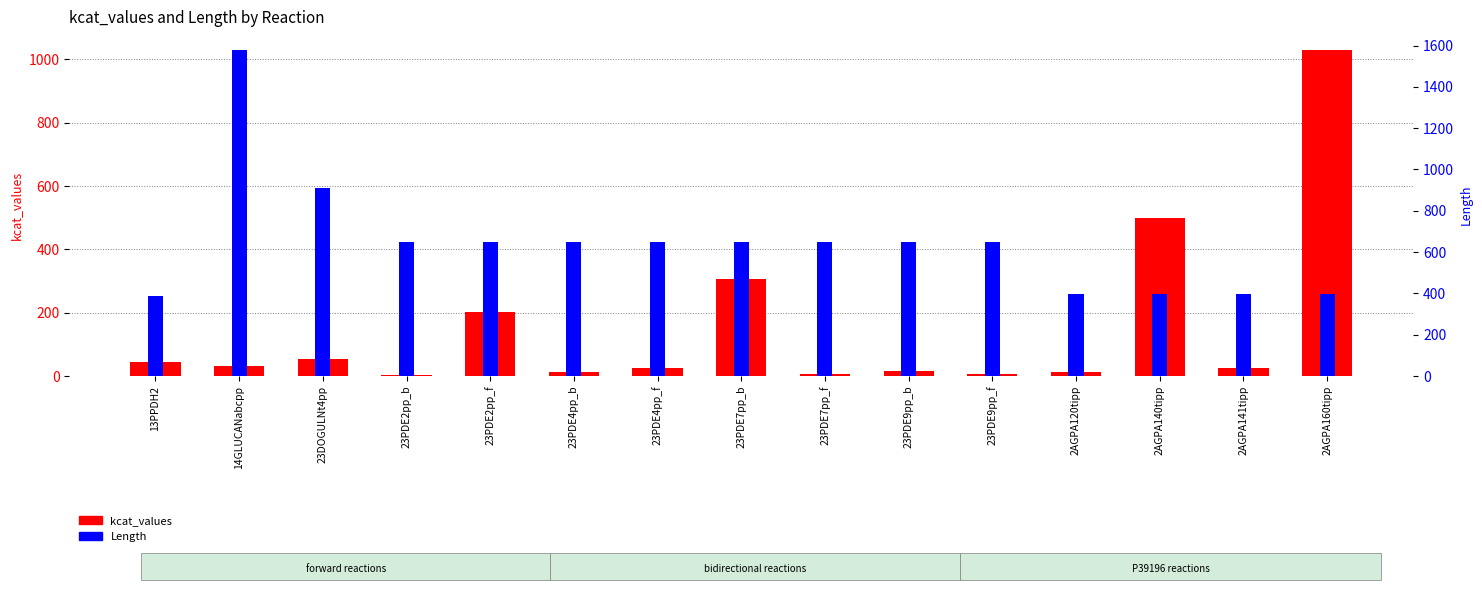

Reading left to right, transcribe all the data shown in this chart.

kcat_values: 13PPDH2=44.2	14GLUCANabcpp=33.1	23DOGULNt4pp=53.0	23PDE2pp_b=4.7	23PDE2pp_f=203.4	23PDE4pp_b=11.5	23PDE4pp_f=26.6	23PDE7pp_b=305.7	23PDE7pp_f=6.4	23PDE9pp_b=16.2	23PDE9pp_f=7.2	2AGPA120tipp=13.3	2AGPA140tipp=498.9	2AGPA141tipp=24.9	2AGPA160tipp=1028.8
Length: 13PPDH2=387.0	14GLUCANabcpp=1577.0	23DOGULNt4pp=910.0	23PDE2pp_b=647.0	23PDE2pp_f=647.0	23PDE4pp_b=647.0	23PDE4pp_f=647.0	23PDE7pp_b=647.0	23PDE7pp_f=647.0	23PDE9pp_b=647.0	23PDE9pp_f=647.0	2AGPA120tipp=397.0	2AGPA140tipp=397.0	2AGPA141tipp=397.0	2AGPA160tipp=397.0